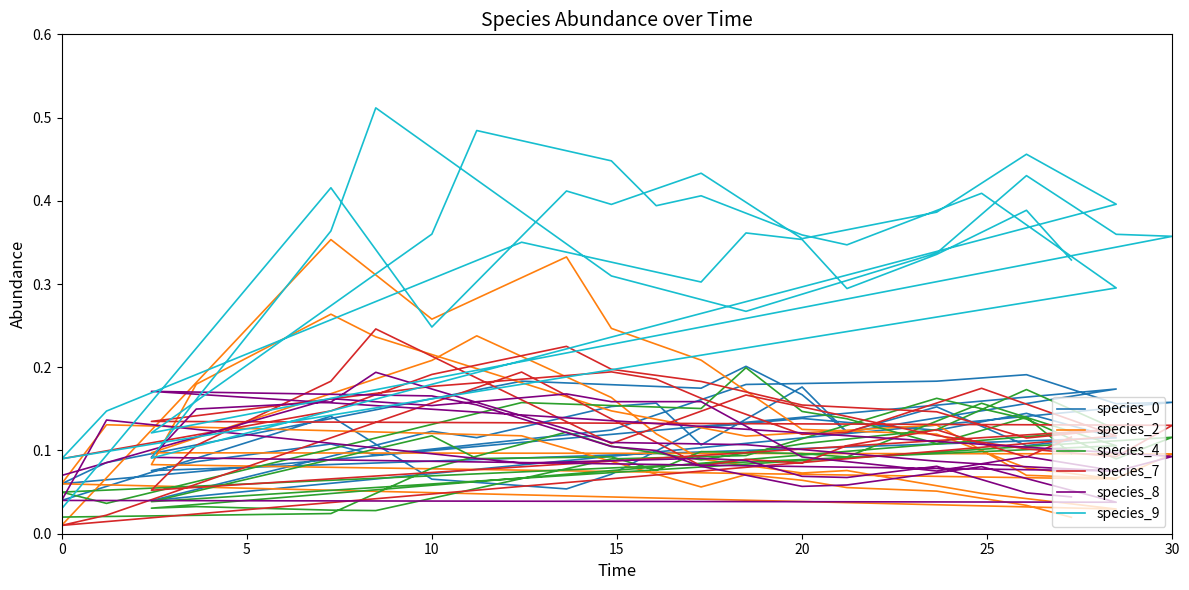

Is the value of species_0 at 30 greater than the value of species_8 at 39?

Yes